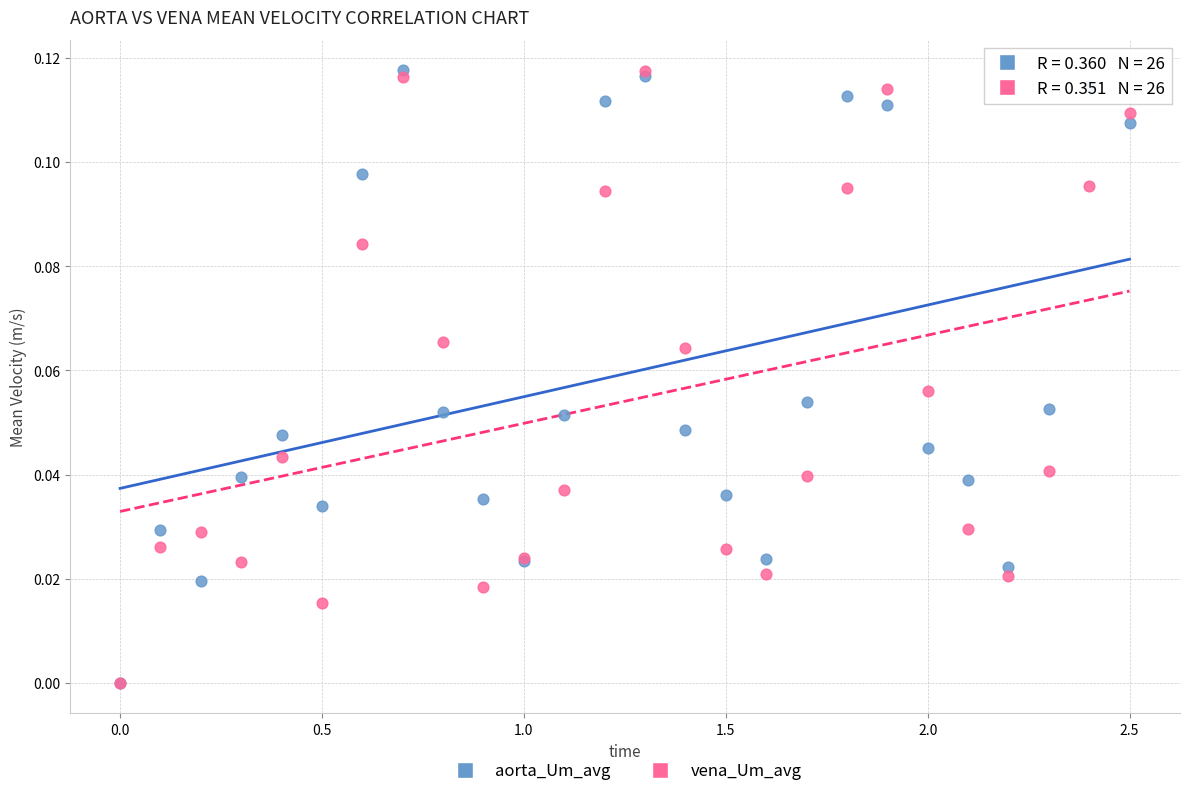

What are all the series names shown in the legend?

aorta_Um_avg, vena_Um_avg